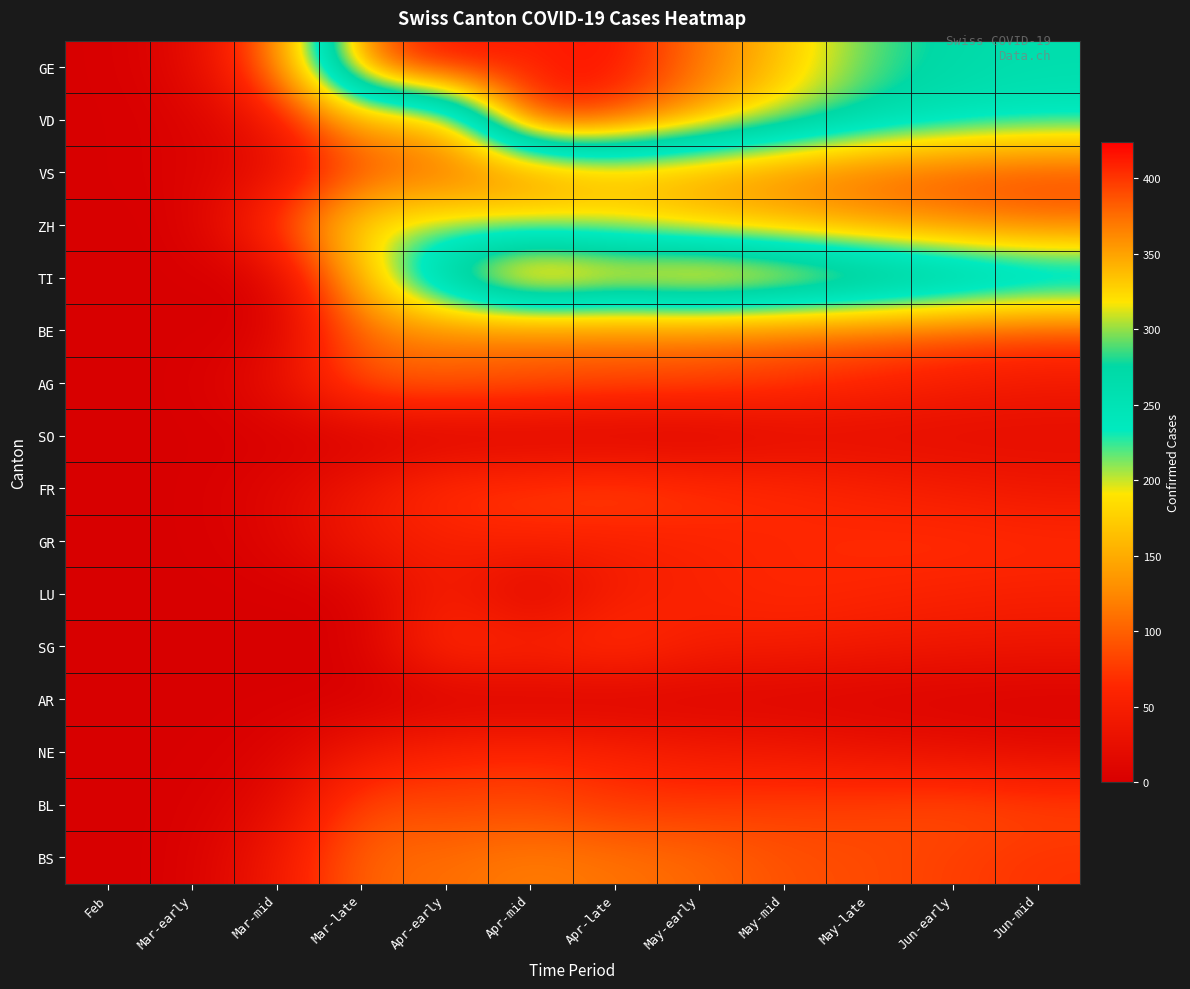

Between Feb and Jun-mid, which series saw the biggest shift?

TI